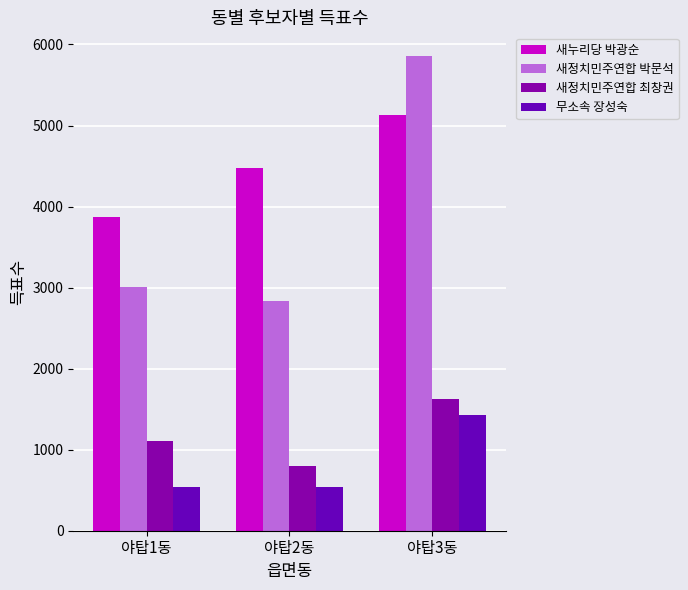

True or false: 무소속 장성숙 has a value of 534 at 야탑2동.

True